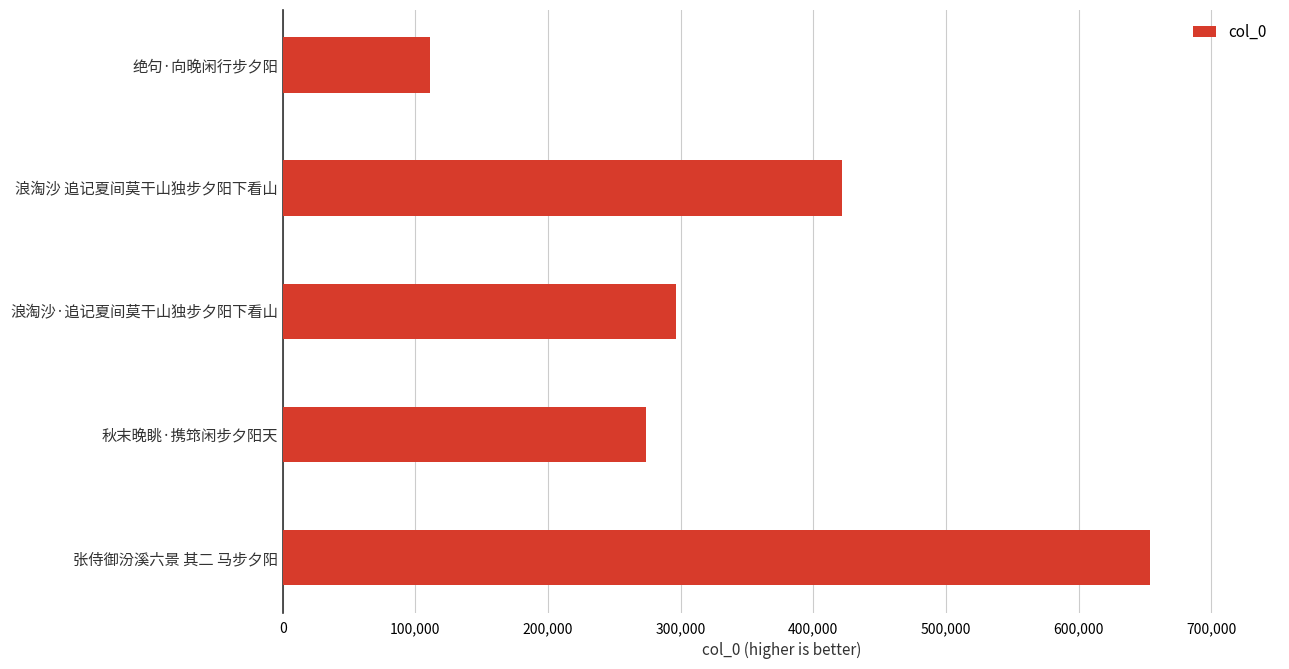

The value at 绝句·向晚闲行步夕阳 is 110851. True or false?

True